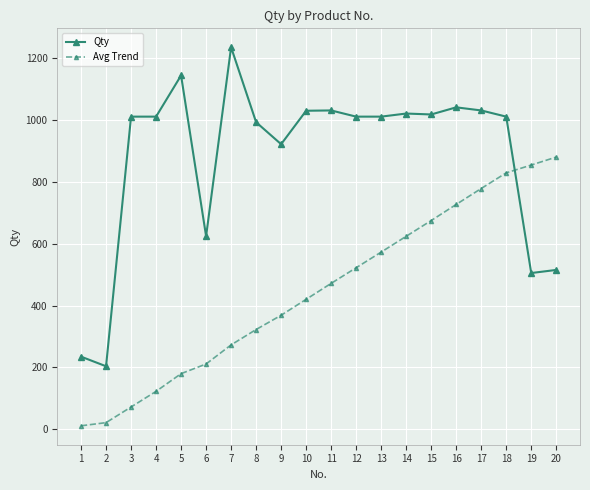

Where do Qty and Avg Trend first cross each other?

18 and 19